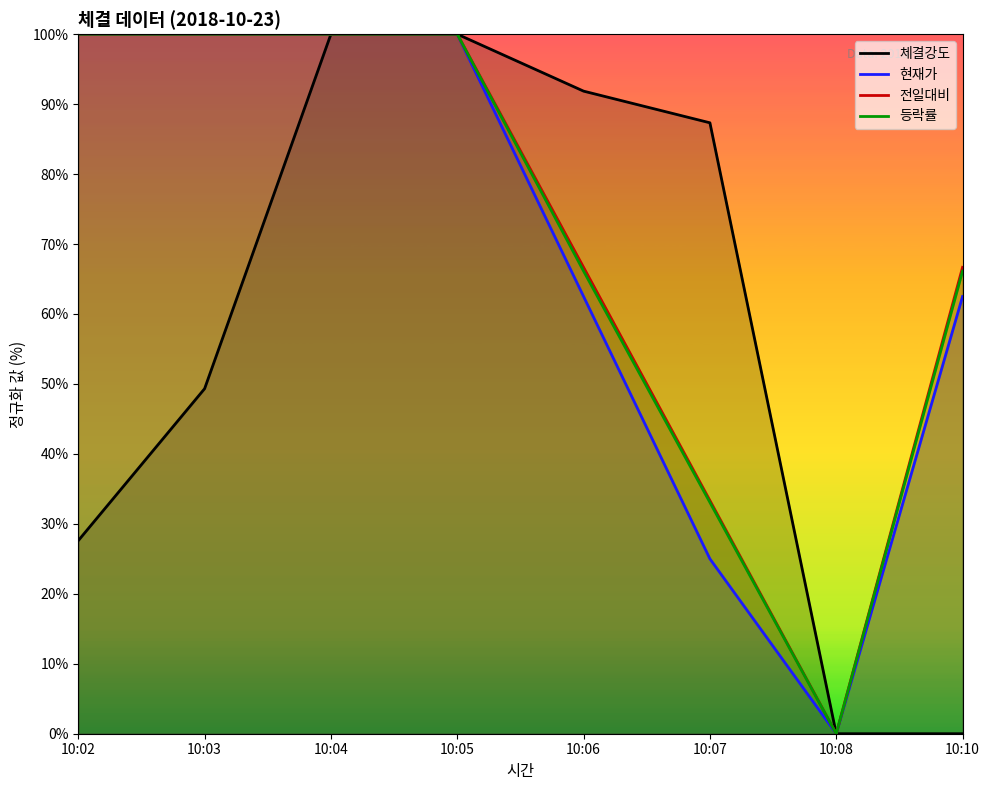

Reading left to right, list all the values displayed in this chart.

체결강도: 10:02=27.6	10:03=49.3	10:04=100.0	10:05=100.0	10:06=91.9	10:07=87.3	10:08=0.0	10:10=0.0
현재가: 10:02=100.0	10:03=100.0	10:04=100.0	10:05=100.0	10:06=62.5	10:07=25.0	10:08=0.0	10:10=62.5
전일대비: 10:02=100.0	10:03=100.0	10:04=100.0	10:05=100.0	10:06=66.7	10:07=33.3	10:08=0.0	10:10=66.7
등락률: 10:02=100.0	10:03=100.0	10:04=100.0	10:05=100.0	10:06=66.1	10:07=33.1	10:08=0.0	10:10=66.1